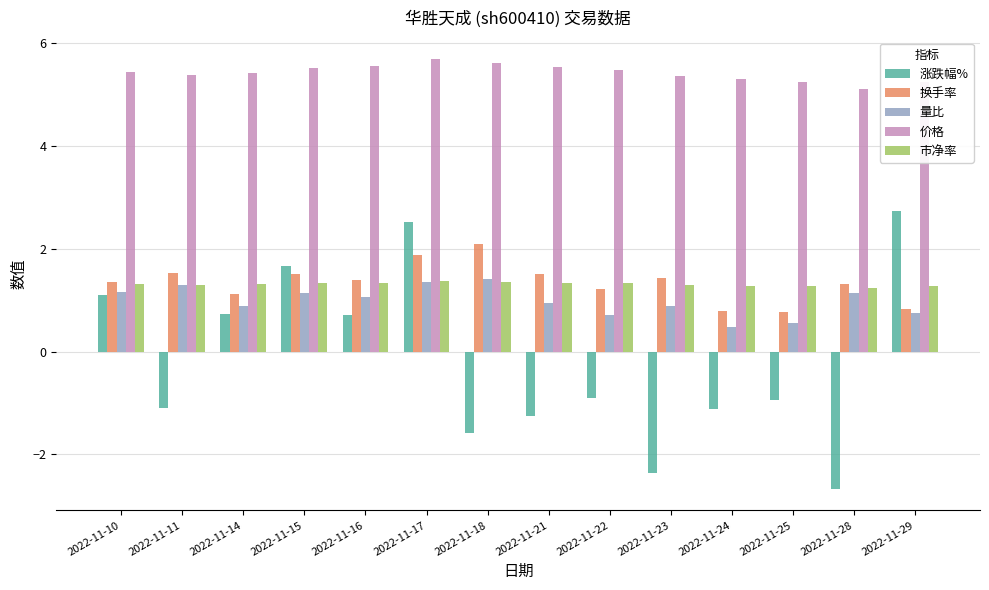

What is the difference between the highest and lowest values at 2022-11-18?

7.2